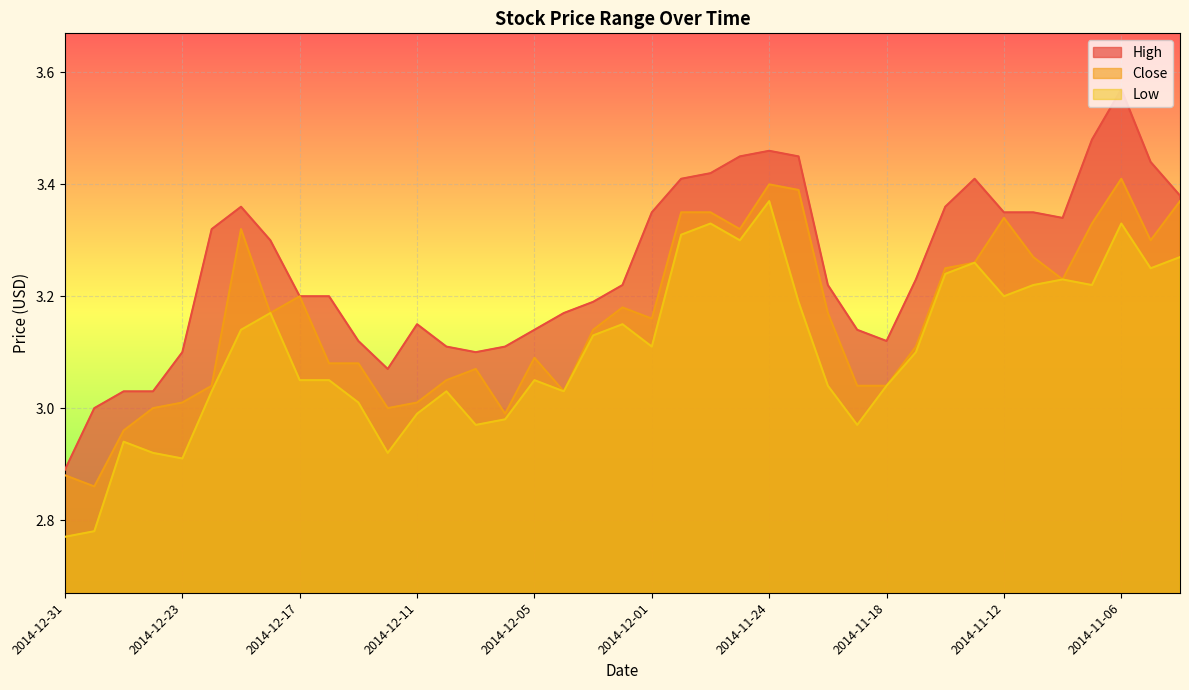

True or false: Close and Low cross at least once.

False